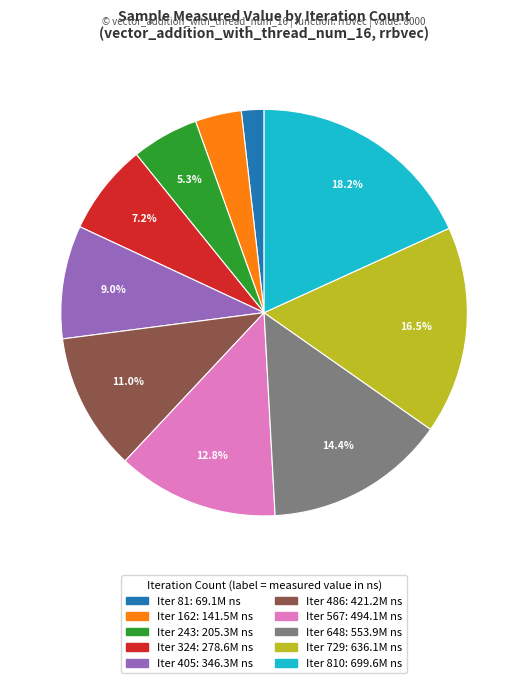

Does any single category account for the majority?

No